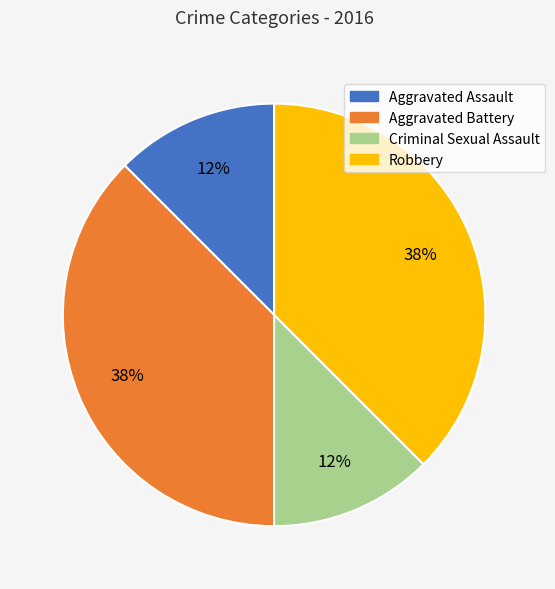

The Aggravated Assault slice represents 6% of the pie. True or false?

False